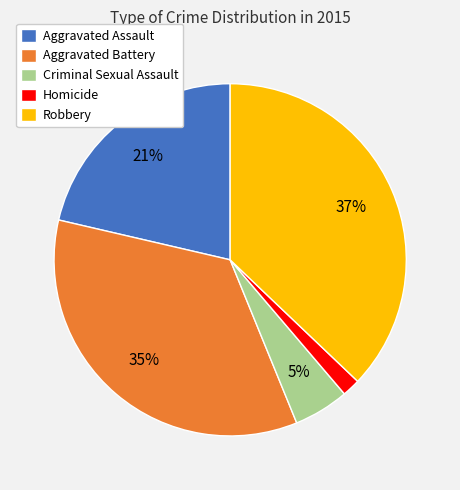

Is there any slice that represents more than half of the pie?

No